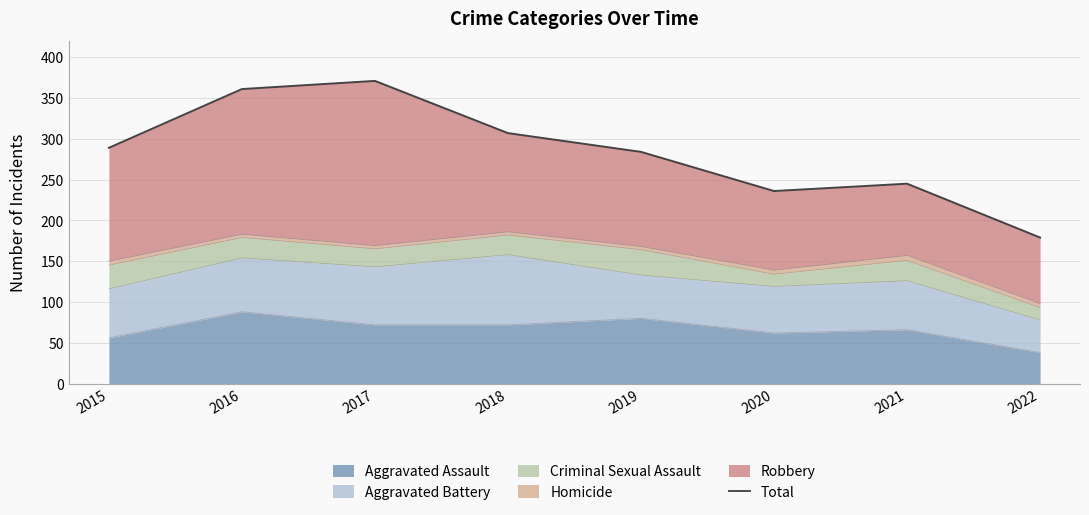

Reading left to right, list all the values displayed in this chart.

289	361	371	307	284	236	245	179